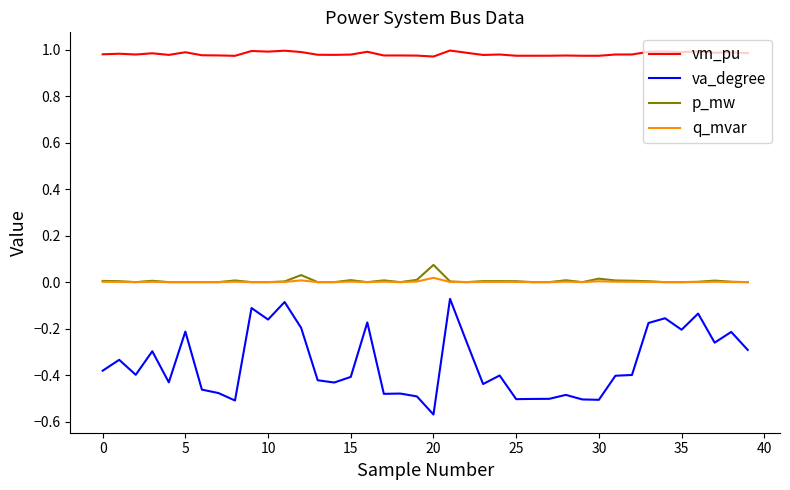

Which series has the largest total across all categories?

vm_pu